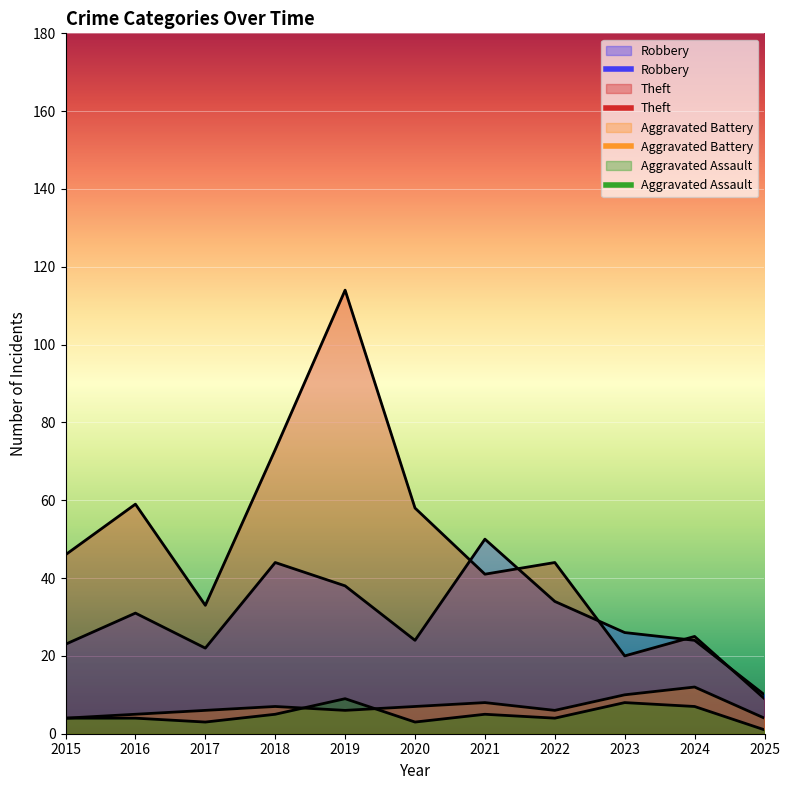

True or false: Aggravated Assault has a value of 3 at 2020.

True